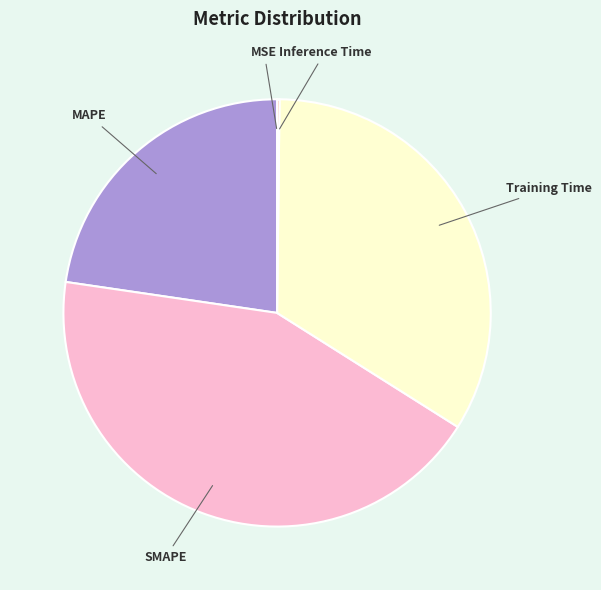

Does any single category account for the majority?

No